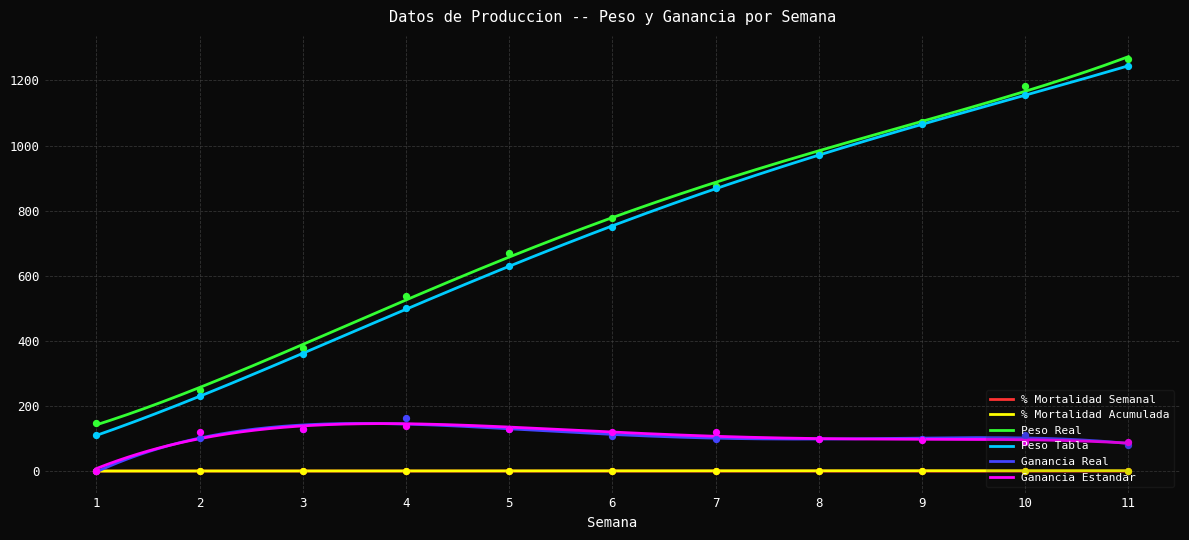

What are all the series names shown in the legend?

% Mortalidad Semanal, % Mortalidad Acumulada, Peso Real, Peso Tabla, Ganancia Real, Ganancia Estandar